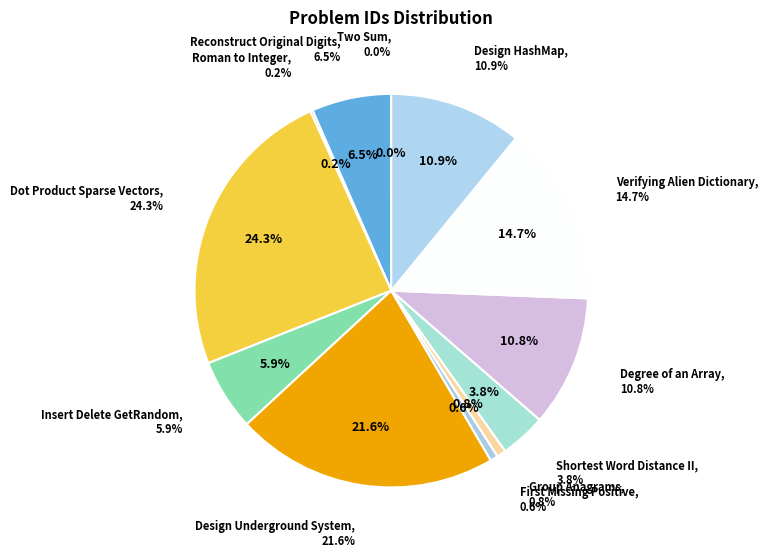

Does Design Underground System account for over 50% of the chart?

No